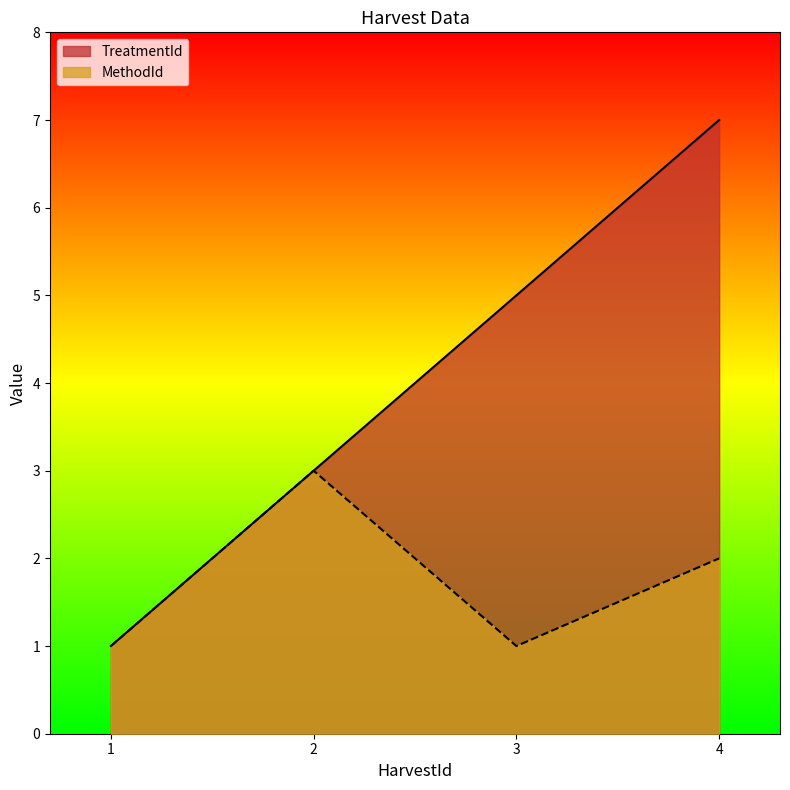

What is the difference between the MethodId values at 2 and 3?

2